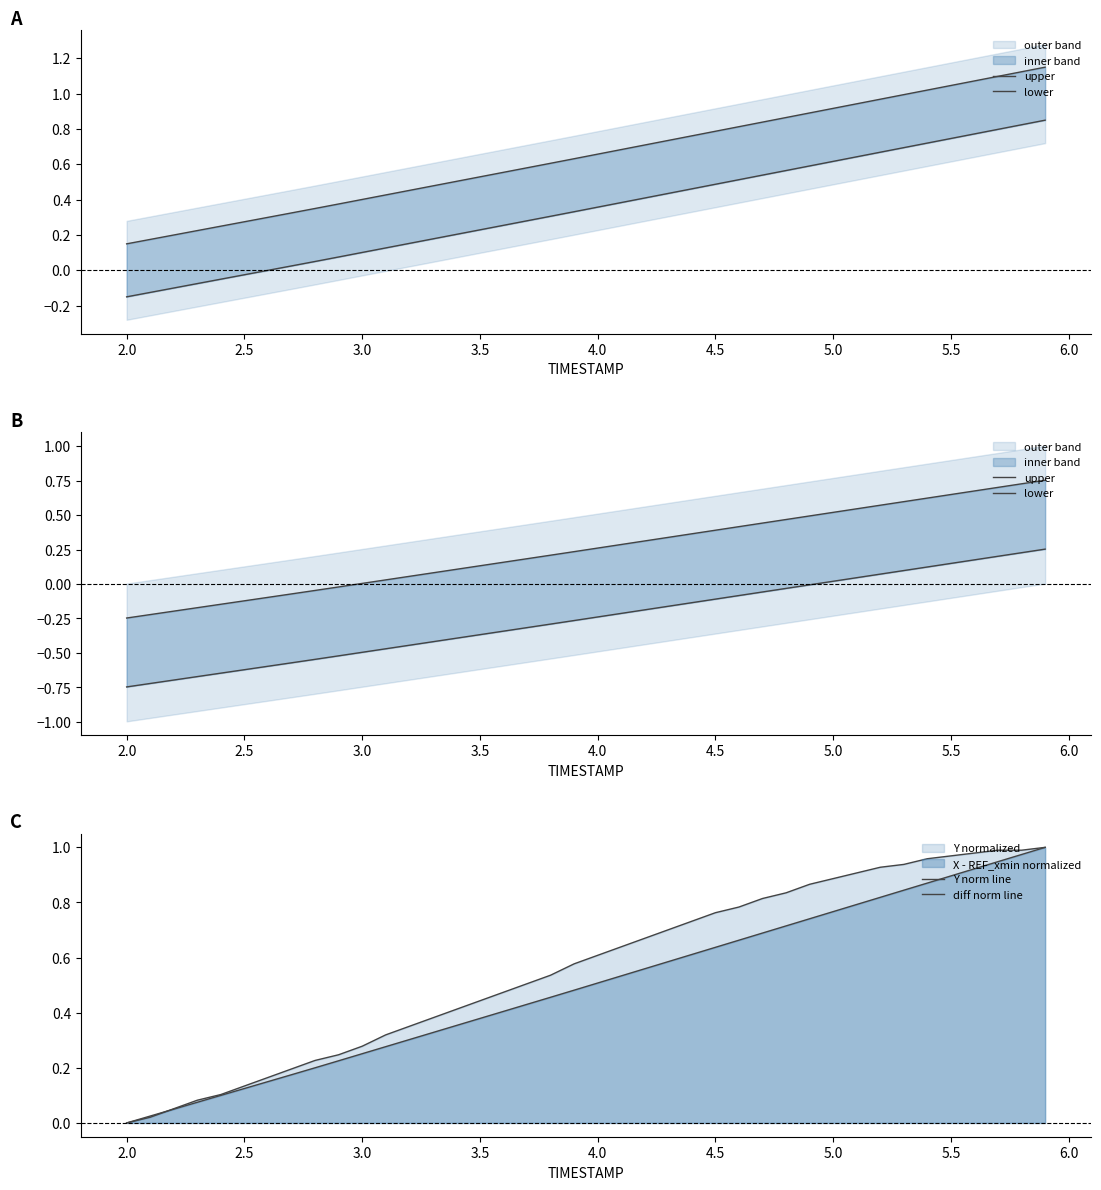

True or false: diff norm line has more than 1 interior local peaks.

False